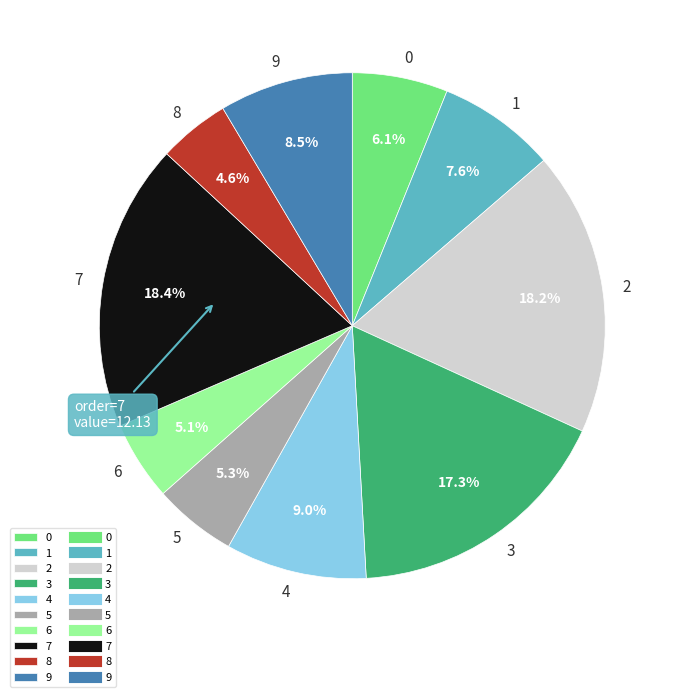

To the nearest percent, what is the average slice percentage?

10%